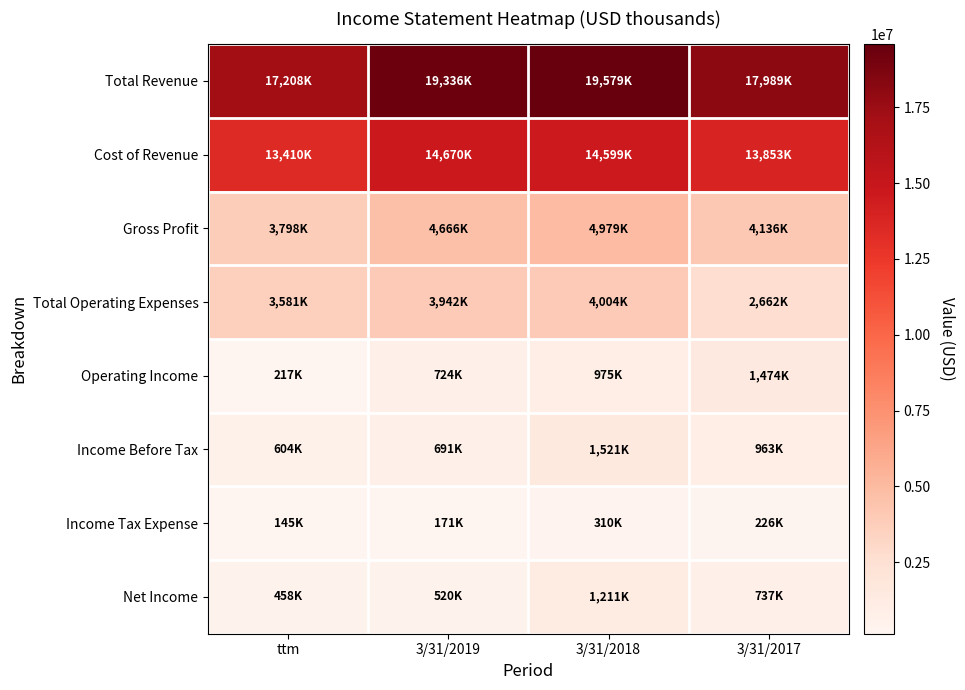

Reading left to right, extract all data points from this chart.

Total Revenue: ttm=17208000	3/31/2019=19336000	3/31/2018=19579000	3/31/2017=17989000
Cost of Revenue: ttm=13410000	3/31/2019=14670000	3/31/2018=14599000	3/31/2017=13853000
Gross Profit: ttm=3798000	3/31/2019=4666000	3/31/2018=4979000	3/31/2017=4136000
Total Operating Expenses: ttm=3581000	3/31/2019=3942000	3/31/2018=4004000	3/31/2017=2662000
Operating Income: ttm=217000	3/31/2019=724000	3/31/2018=975000	3/31/2017=1474000
Income Before Tax: ttm=604000	3/31/2019=691000	3/31/2018=1521000	3/31/2017=963000
Income Tax Expense: ttm=145000	3/31/2019=171000	3/31/2018=310000	3/31/2017=226000
Net Income: ttm=458000	3/31/2019=520000	3/31/2018=1211000	3/31/2017=737000